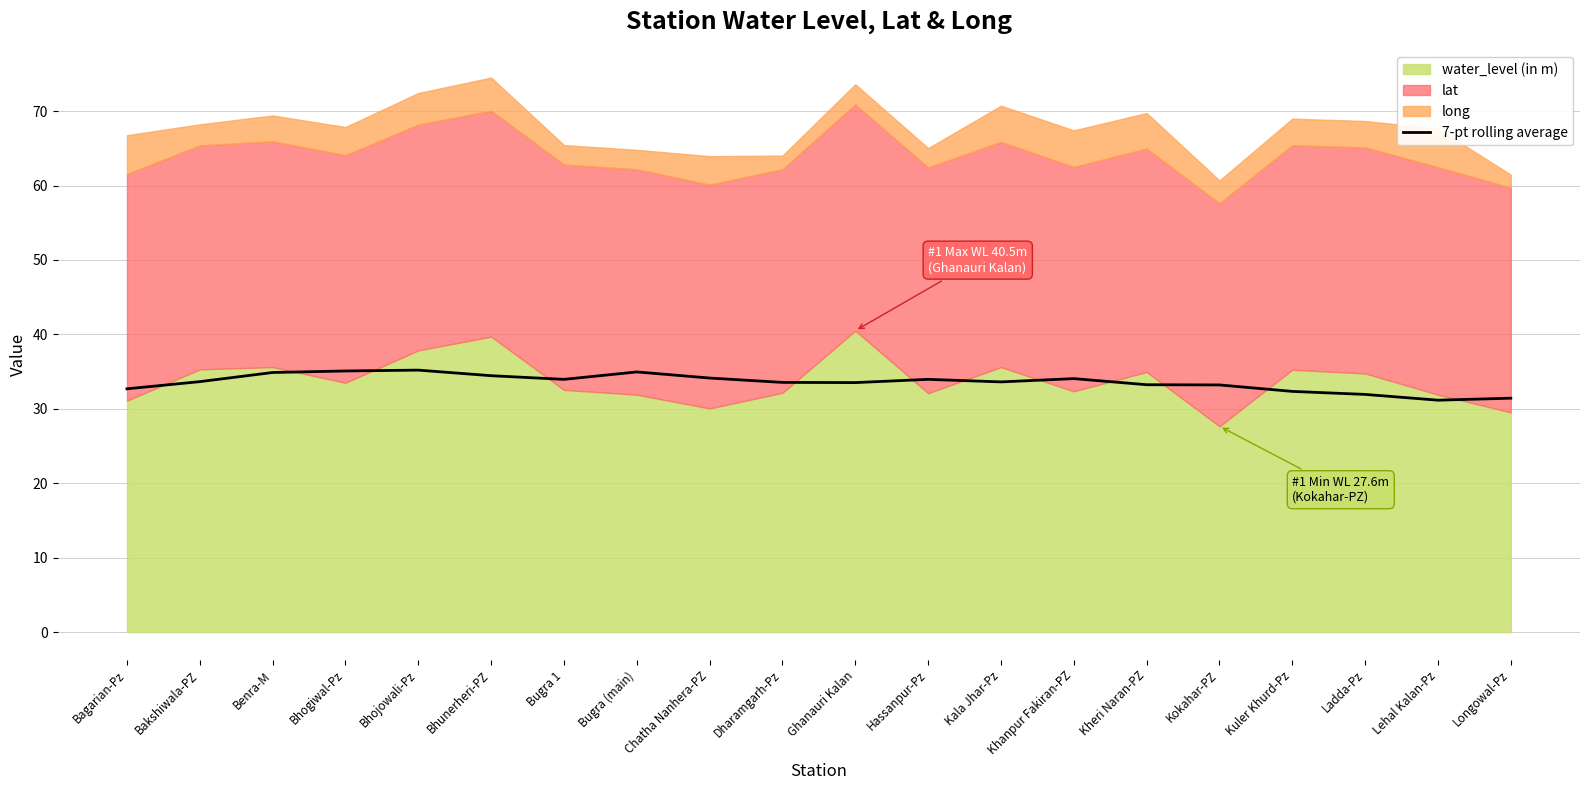

What is the lowest value of the 7-pt rolling average series?

31.2